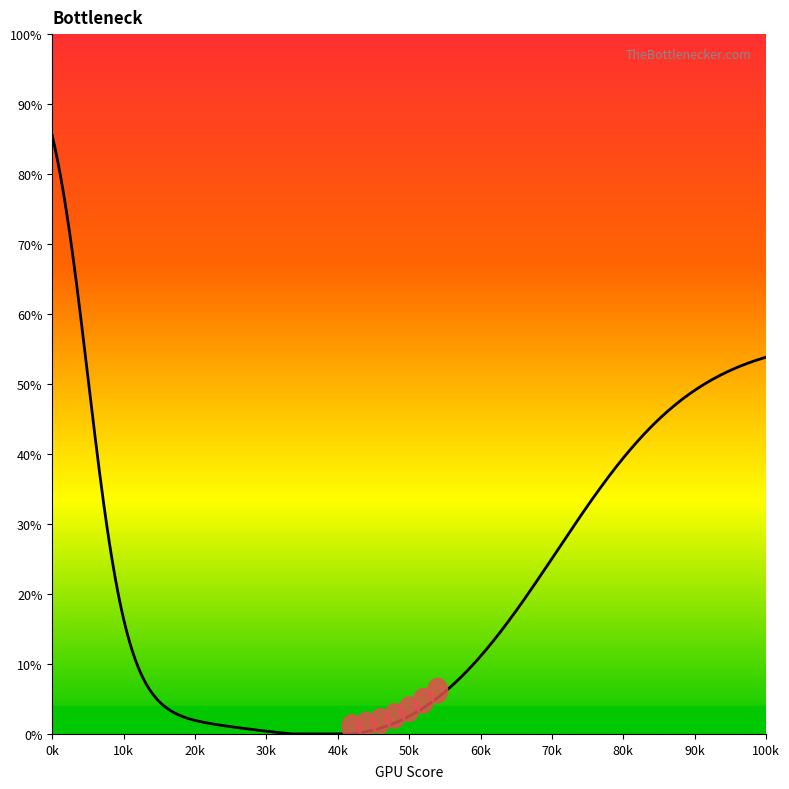

What is the greatest value displayed?

85.5